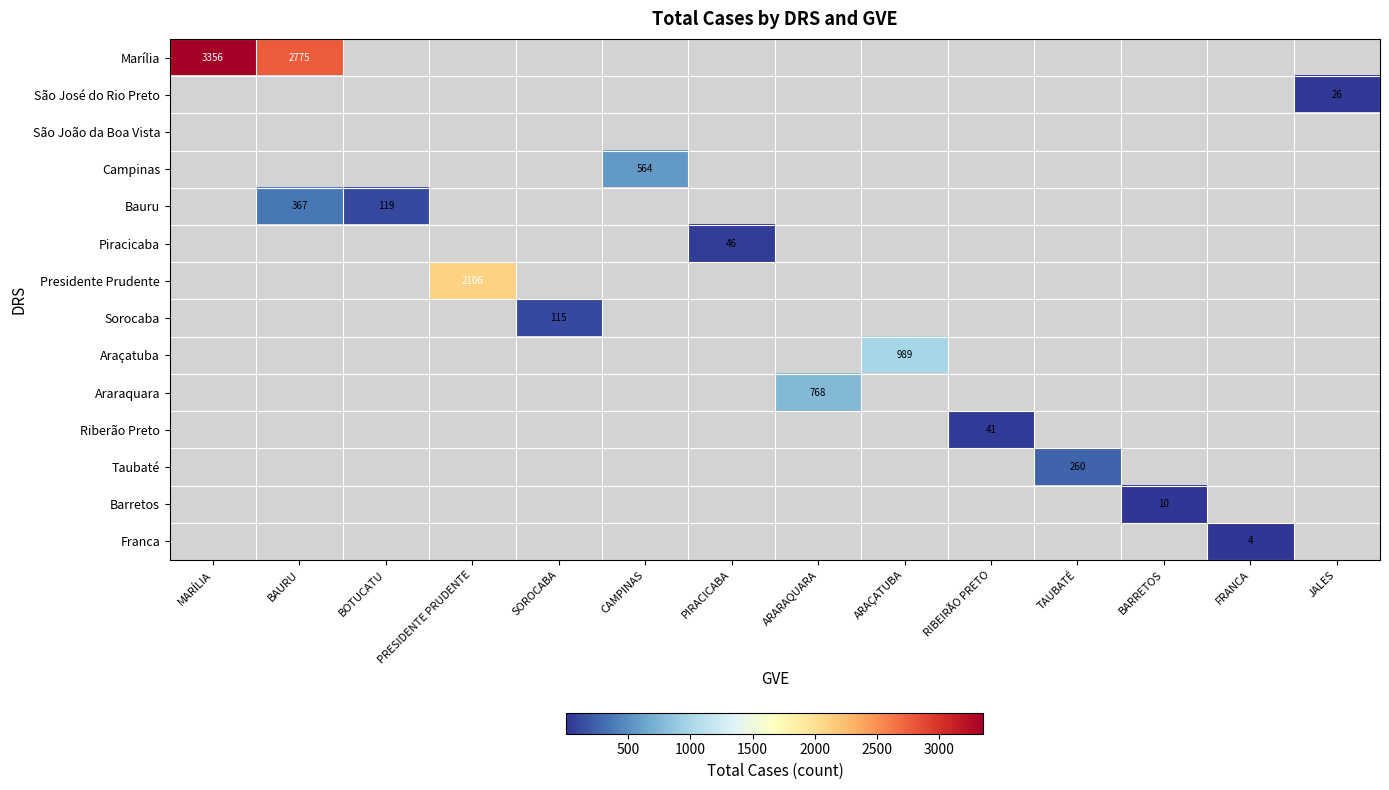

At which category is the sum across all series the highest?

MARÍLIA